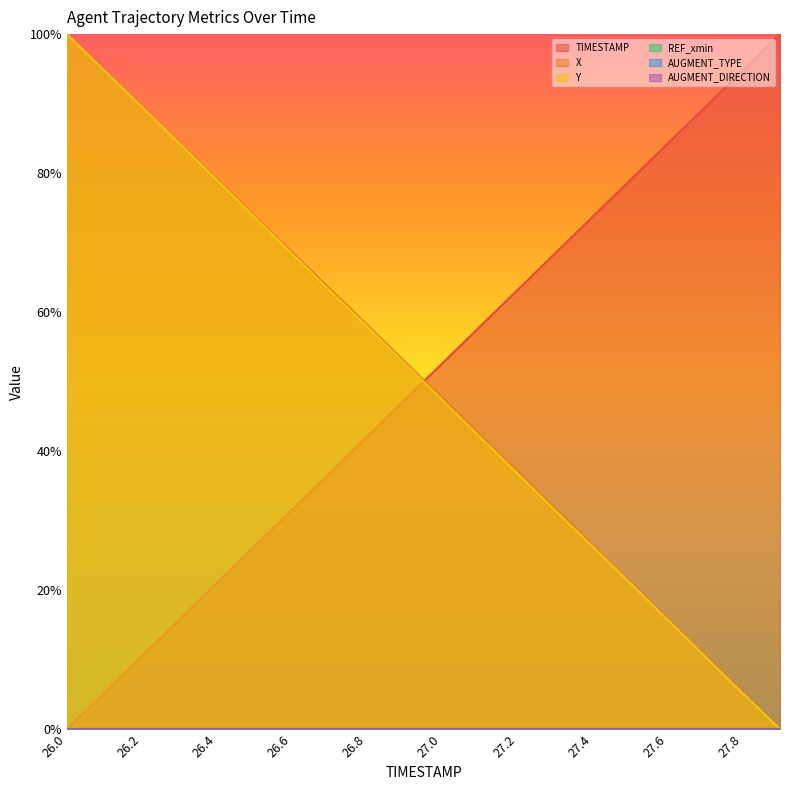

Reading left to right, list all the values displayed in this chart.

TIMESTAMP: 0.0	0.1	0.1	0.2	0.2	0.3	0.3	0.4	0.4	0.5	0.5	0.6	0.6	0.7	0.7	0.8	0.8	0.9	0.9	1.0
X: 1.0	0.9	0.9	0.8	0.8	0.7	0.7	0.6	0.6	0.5	0.5	0.4	0.4	0.3	0.3	0.2	0.2	0.1	0.1	0.0
Y: 1.0	0.9	0.9	0.8	0.8	0.7	0.7	0.6	0.6	0.5	0.5	0.4	0.4	0.3	0.3	0.2	0.2	0.1	0.1	0.0